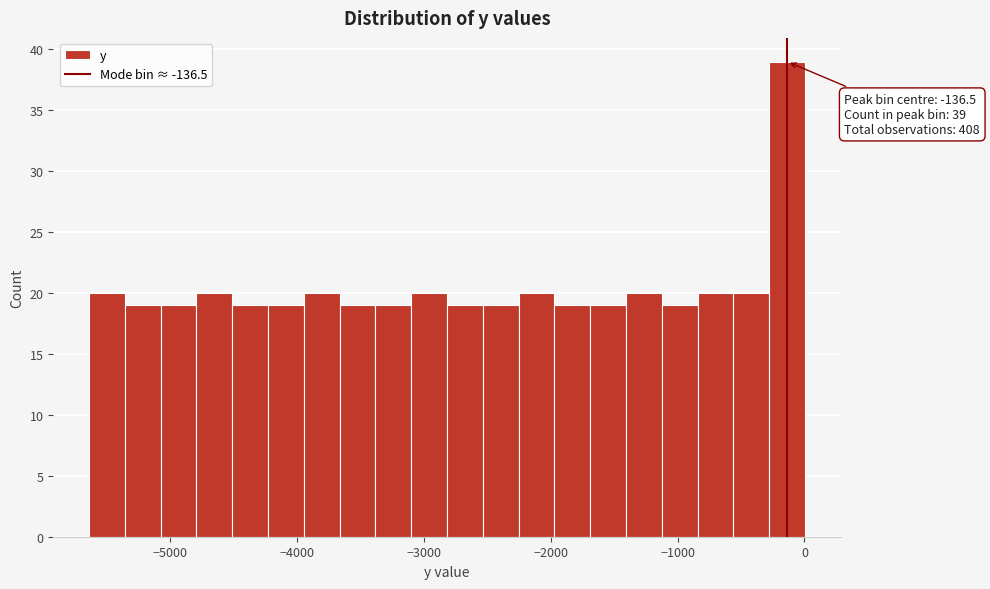

Around what value on the x-axis is the tallest bar? Give the approximate position of its centre, as read against the axis.

-100